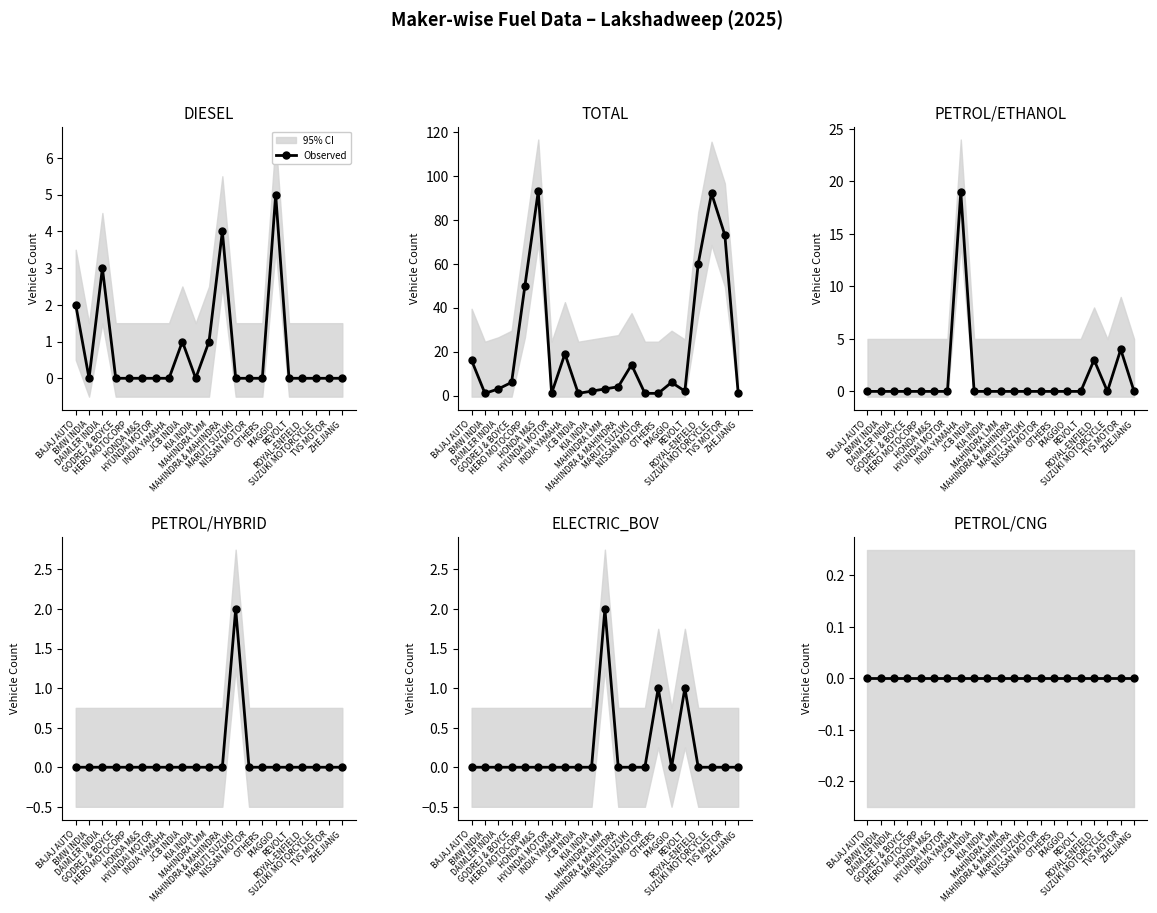

Which series has the largest range (max minus min)?

TOTAL